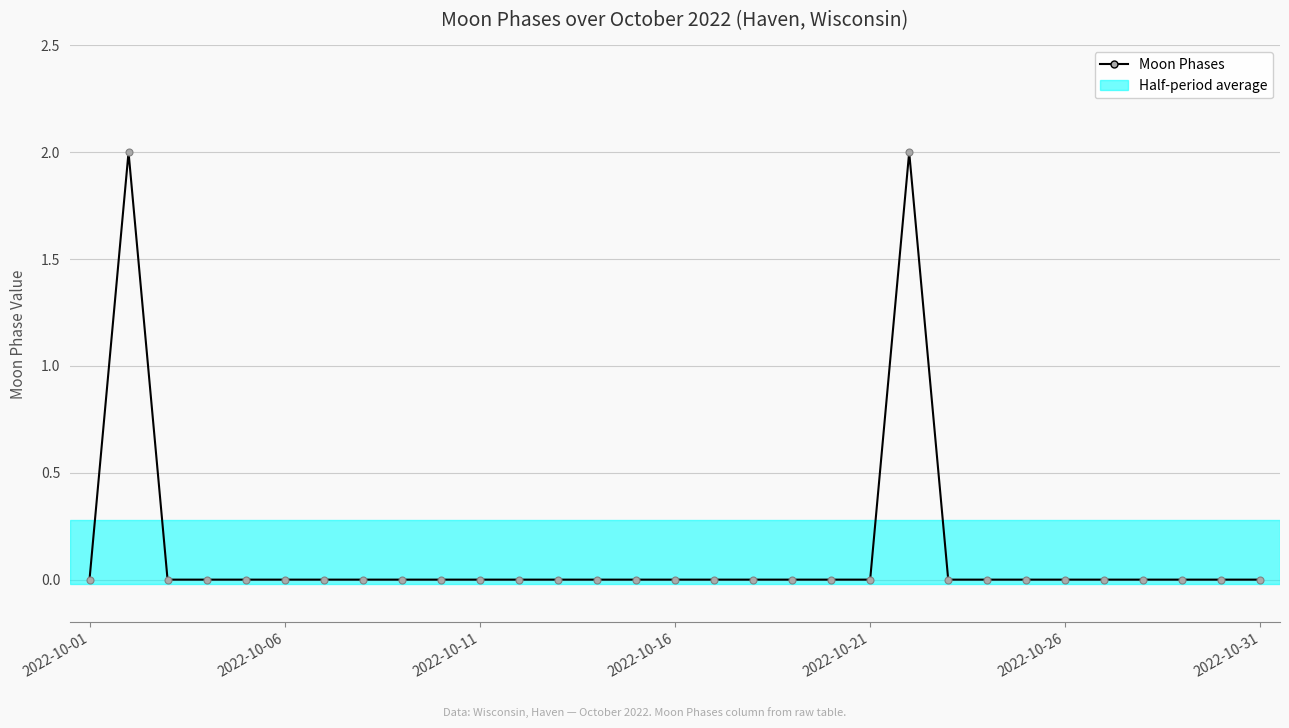

True or false: the data has more than 1 interior local peaks.

True